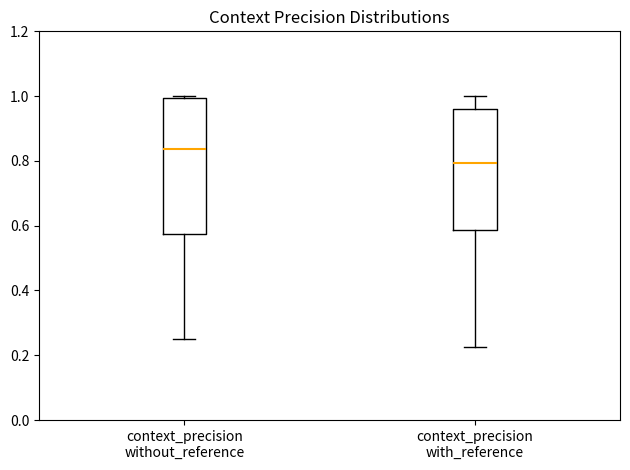

Reading left to right, transcribe this box plot: for each box, give where its median line is, the range the box spans, and where its two whiskers end, as read against the y-axis. The values are not printed on the chart, so give them approximately, as read against the axis.

context_precision without_reference: median 0.84, box 0.58 to 1.00, whiskers 0.24 to 1.00
context_precision with_reference: median 0.80, box 0.58 to 0.96, whiskers 0.22 to 1.00